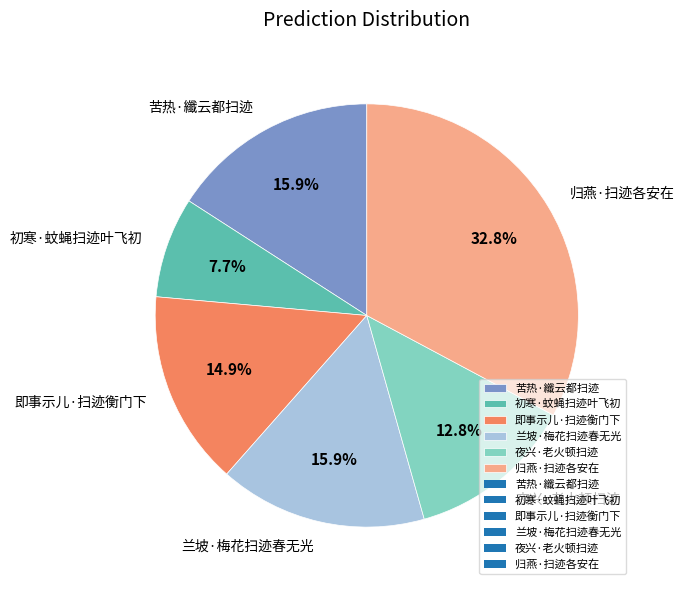

Is there a majority slice in this chart?

No